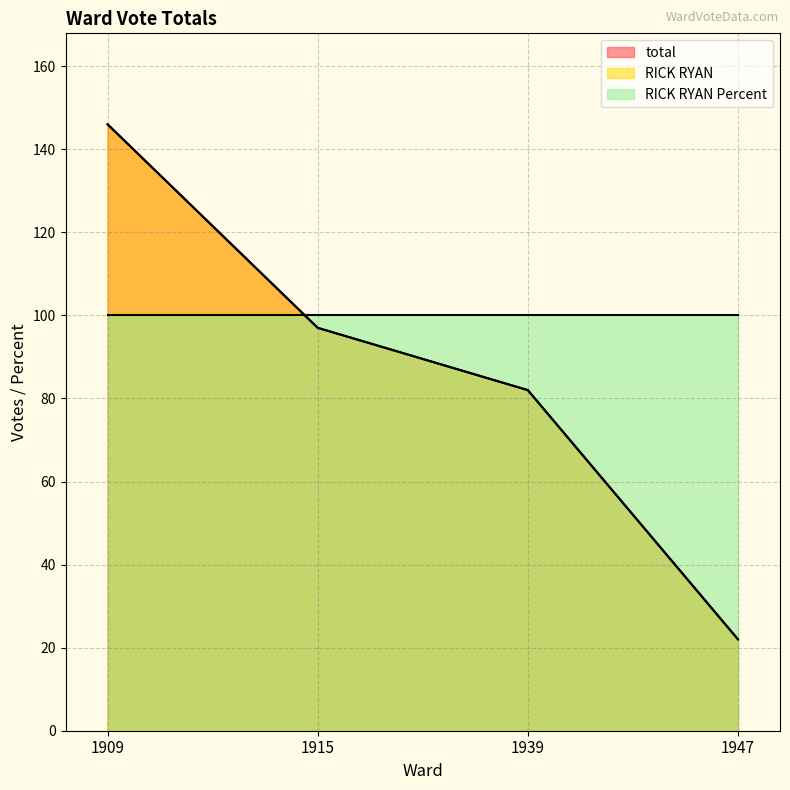

True or false: total has more than 0 interior local peaks.

False